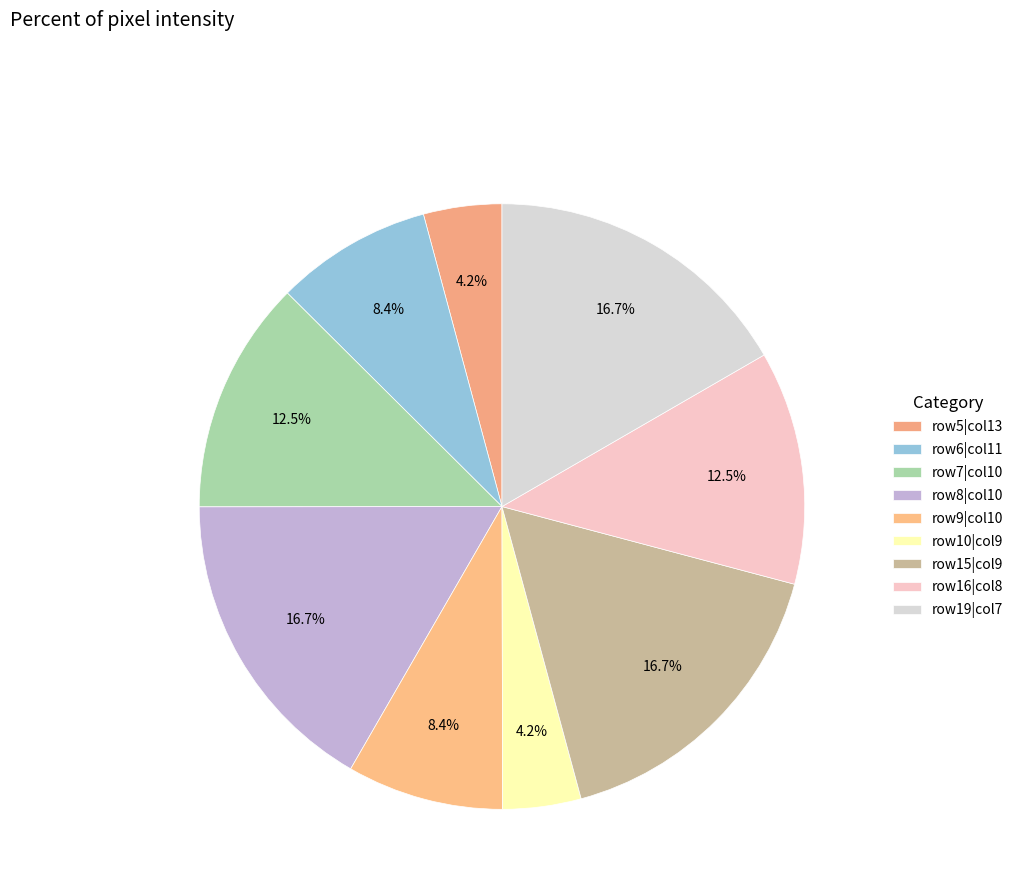

How many slices are in this pie chart?

9